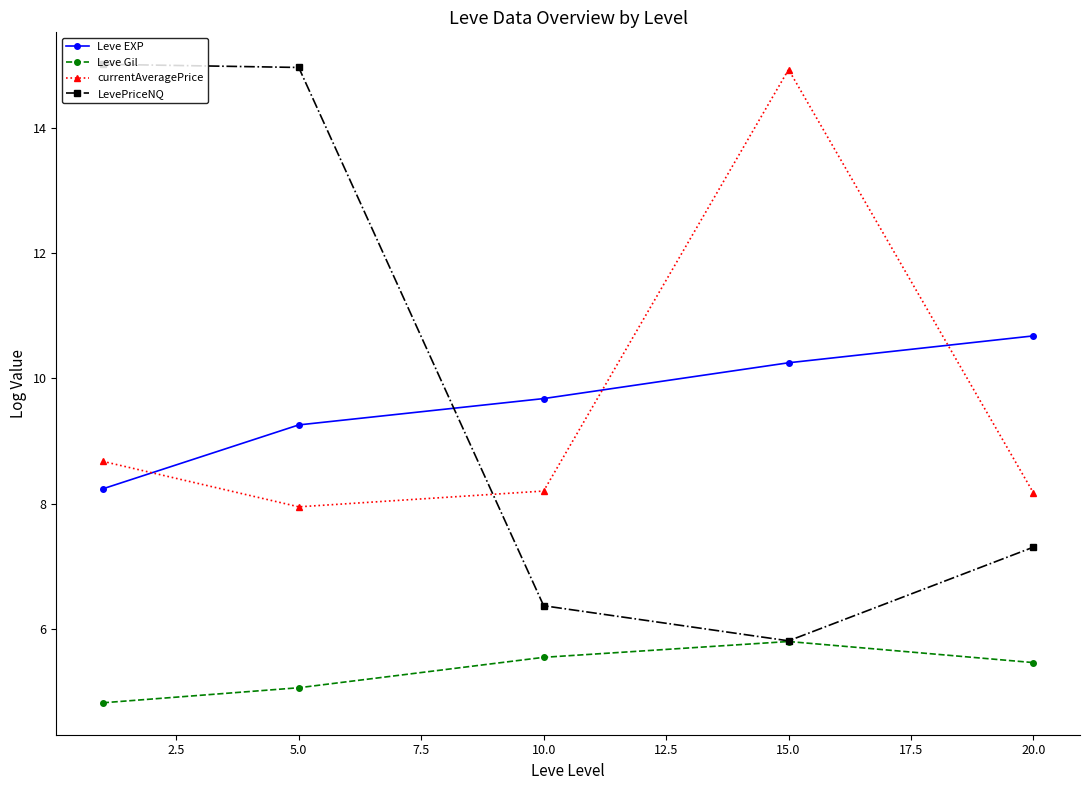

Reading right to left, what are all the values shown in this chart?

Leve EXP: 10.7	10.3	9.7	9.3	8.2
Leve Gil: 5.5	5.8	5.5	5.1	4.8
currentAveragePrice: 8.2	14.9	8.2	7.9	8.7
LevePriceNQ: 7.3	5.8	6.4	15.0	15.0